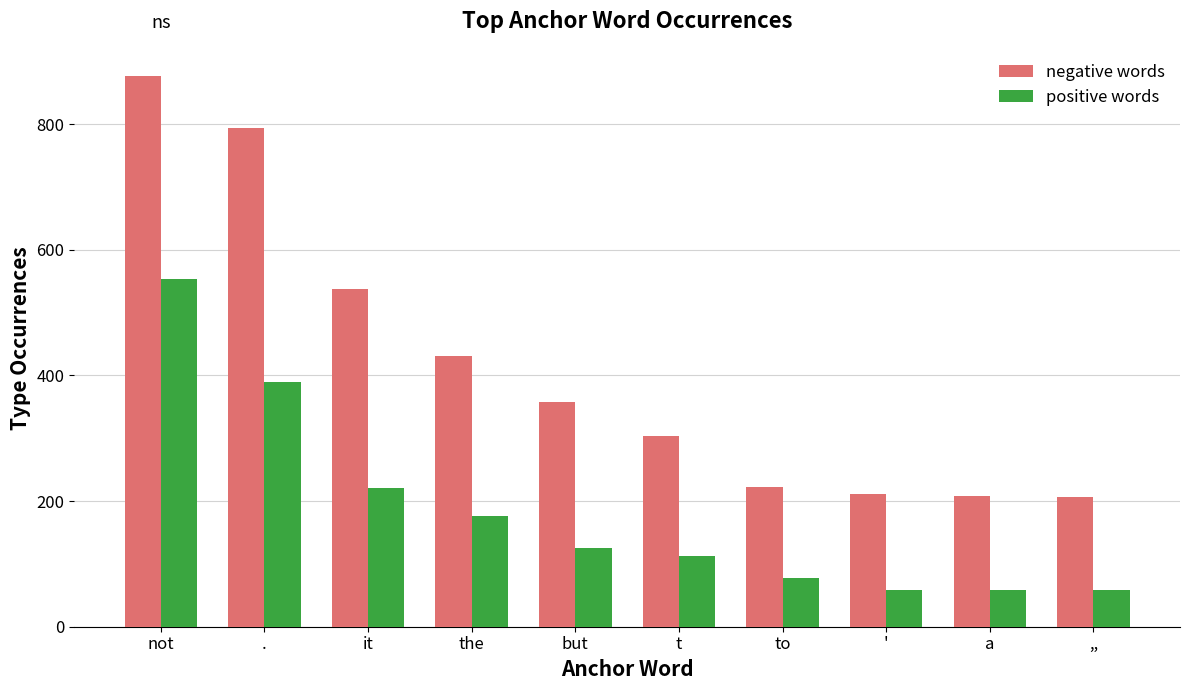

Between not and to, which series saw the biggest shift?

negative words